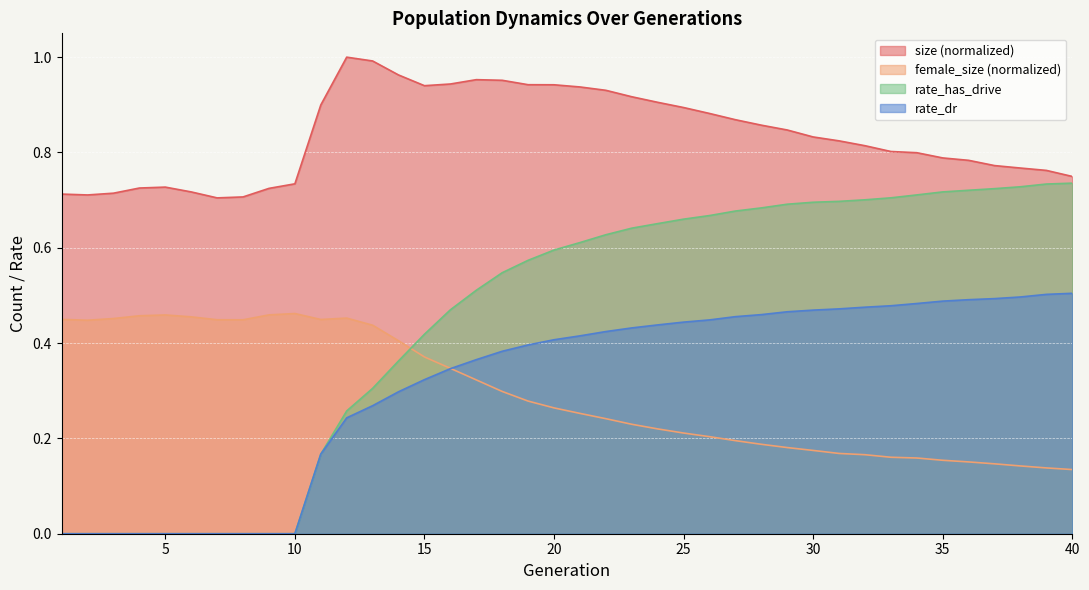

Count the female_size values in the range 0 to 1.

40